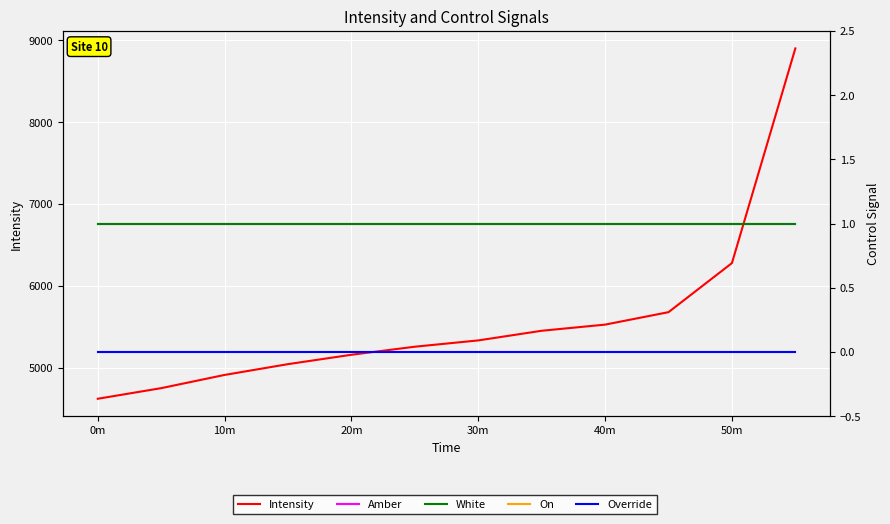

Which series has the largest range (max minus min)?

Intensity